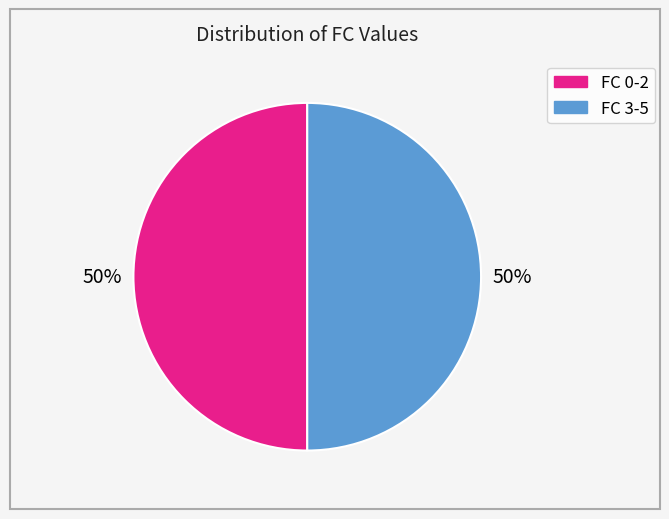

To the nearest percent, what is the average slice percentage?

50%